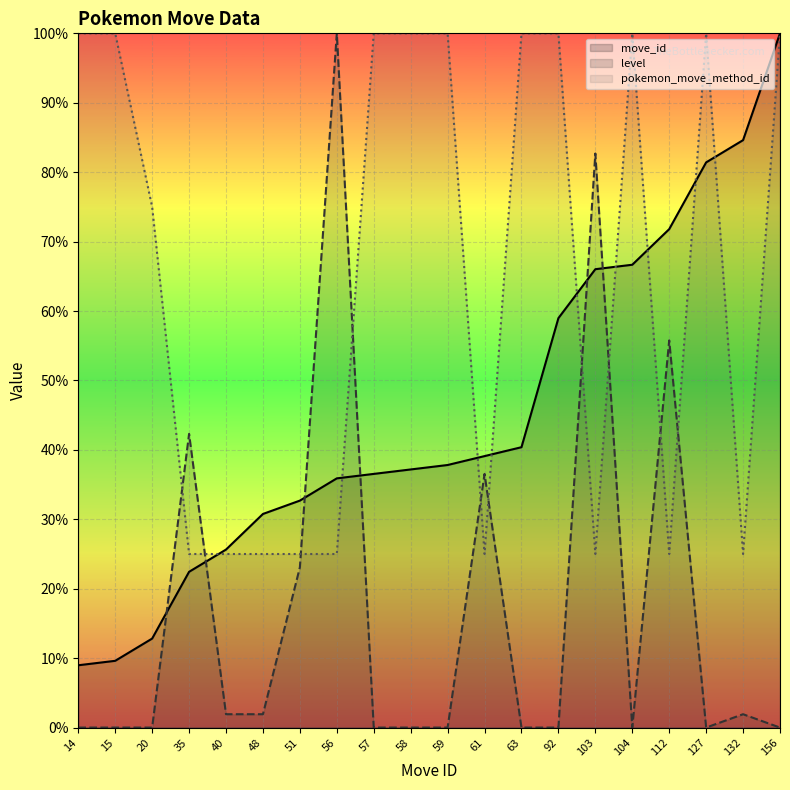

How many values in the move_id series are below 37?

9